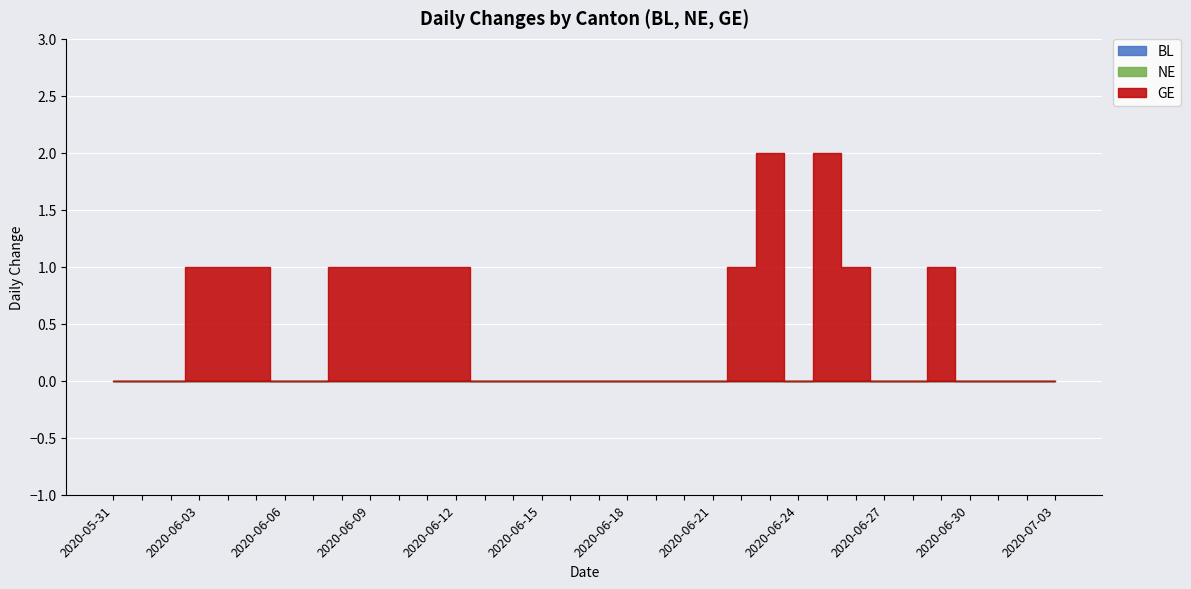

Between 2020-06-19 and 2020-06-26, which series saw the biggest shift?

GE